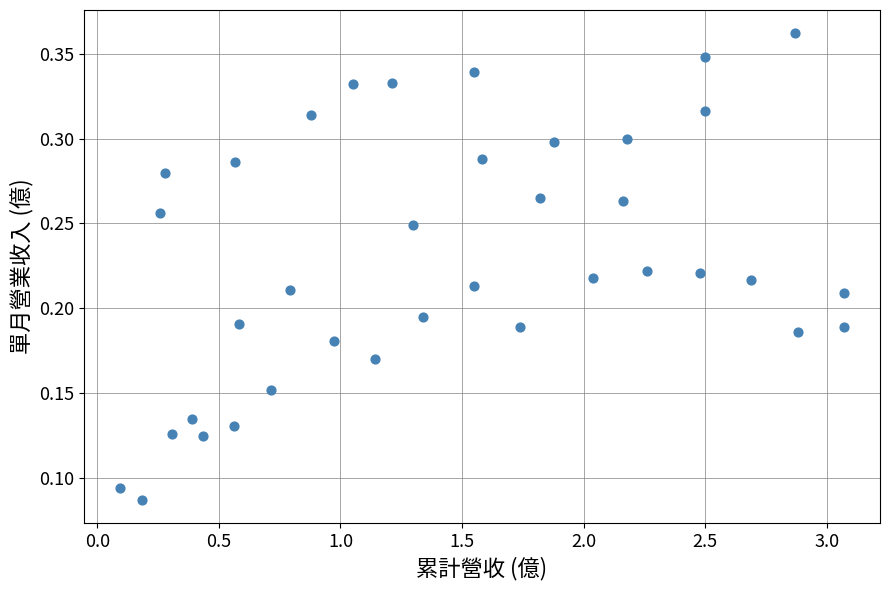

What is the range of X values (max minus min)?

3.0